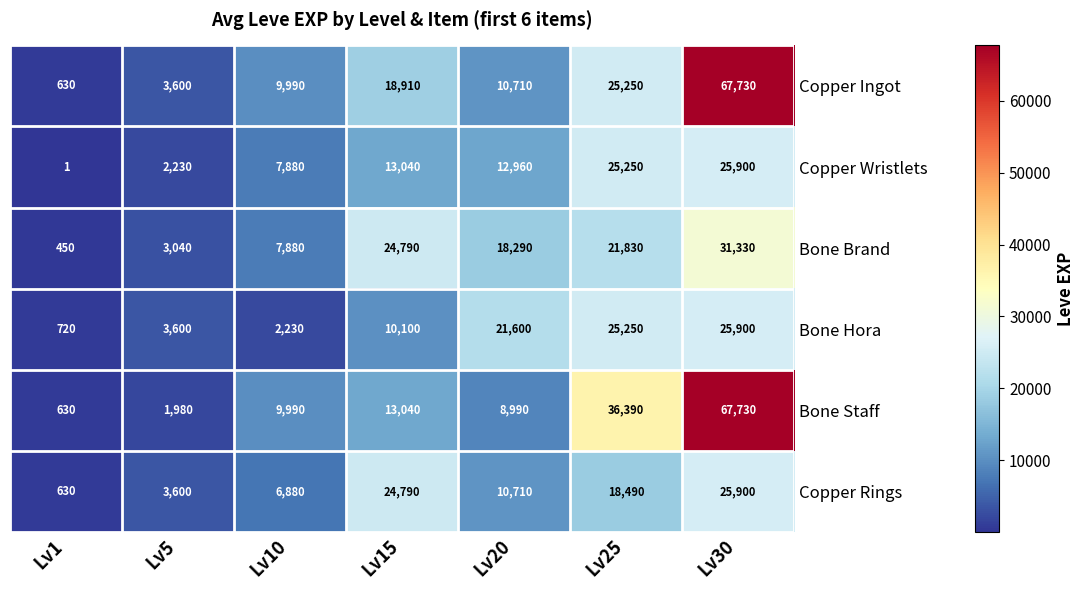

What is the difference between the maximum and minimum values in the Bone Staff series?

67100